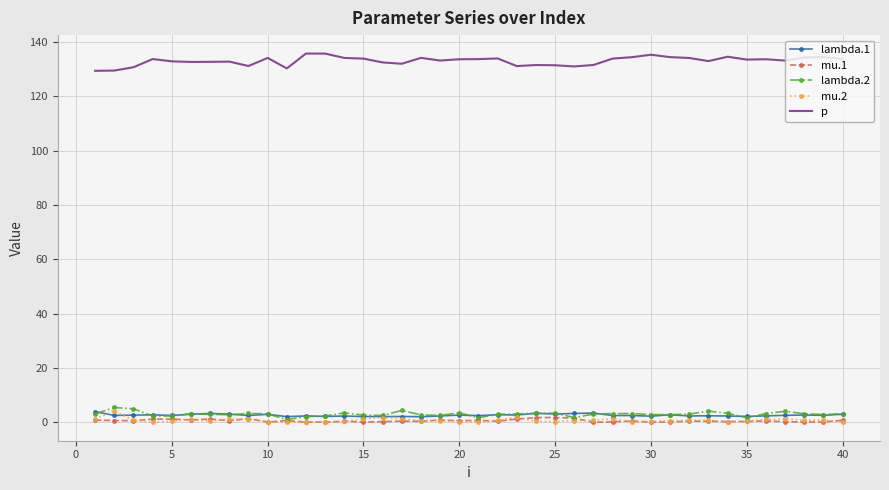

True or false: p and lambda.1 intersect in this chart.

False